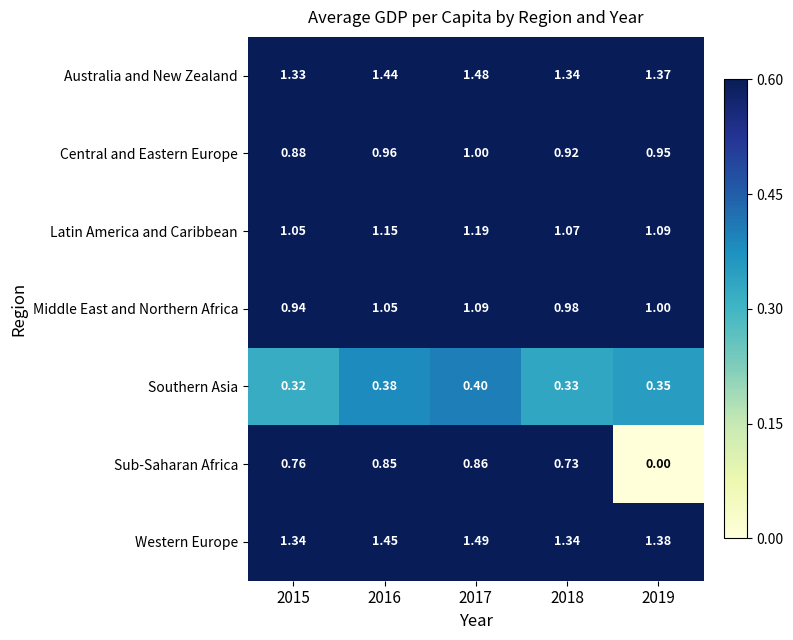

Which series has the largest range (max minus min)?

Sub-Saharan Africa